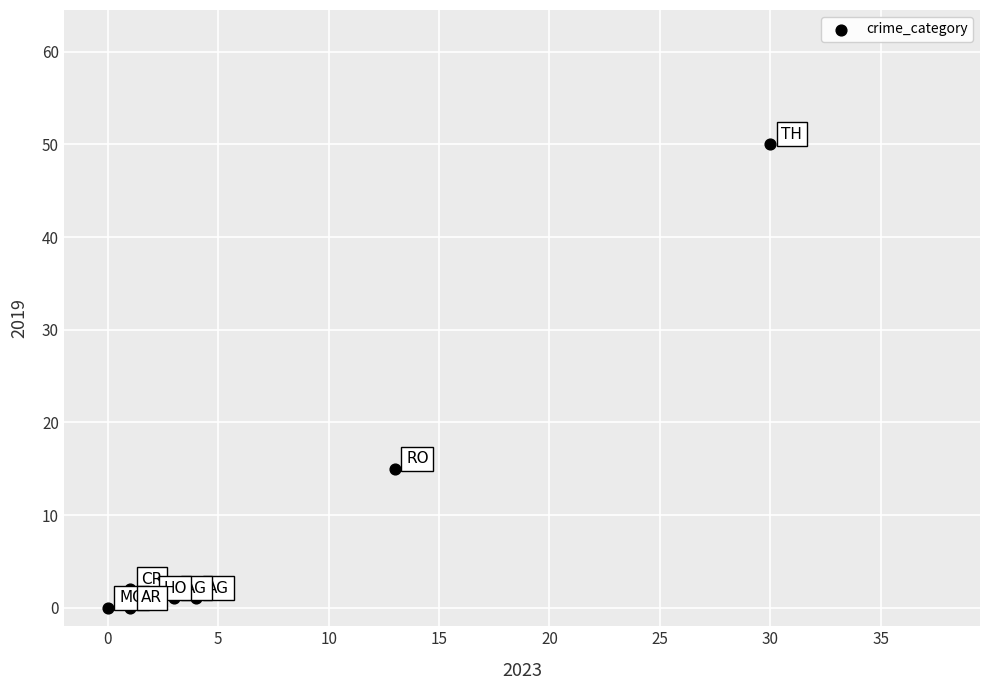

What is the range of X values (max minus min)?

30